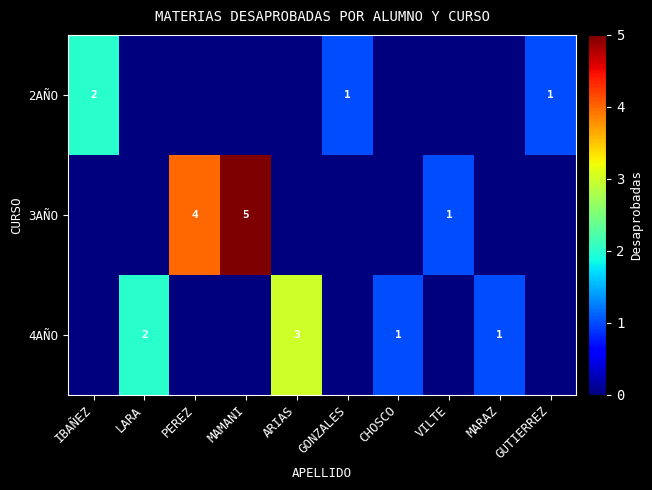

The value of 3AÑO at VILTE is 1. True or false?

True